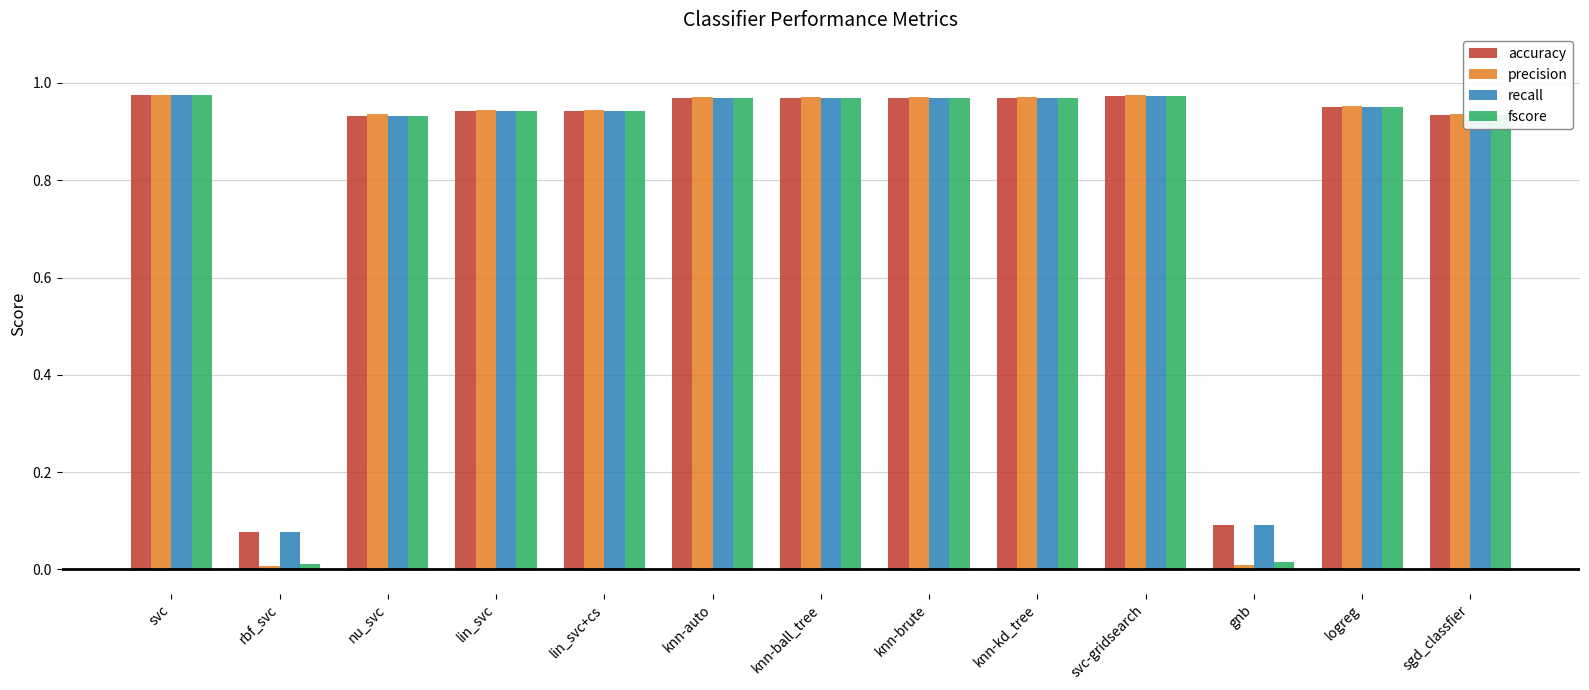

How many bars are there in each group?

4